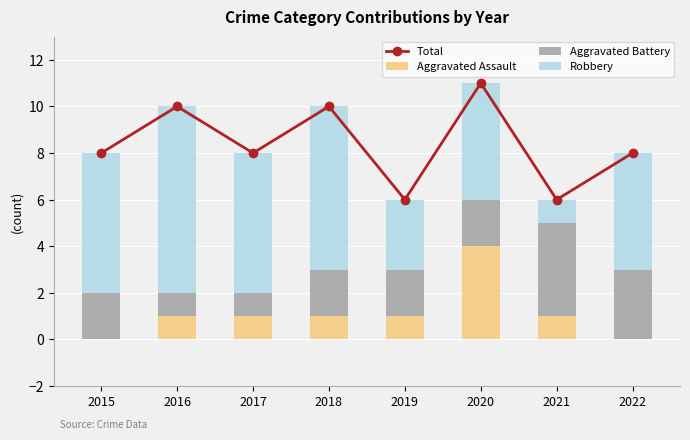

Rank the categories by Aggravated Battery value from lowest to highest.

2016, 2017, 2015, 2018, 2019, 2020, 2022, 2021